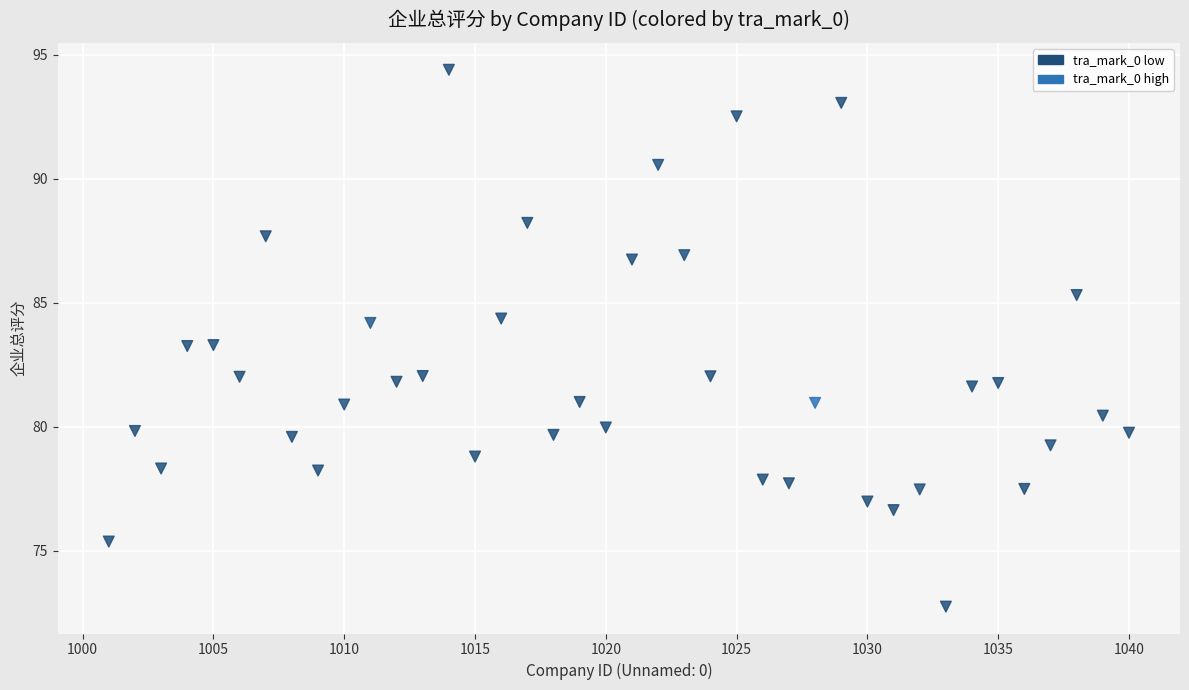

What is the range of X values (max minus min)?

39.0